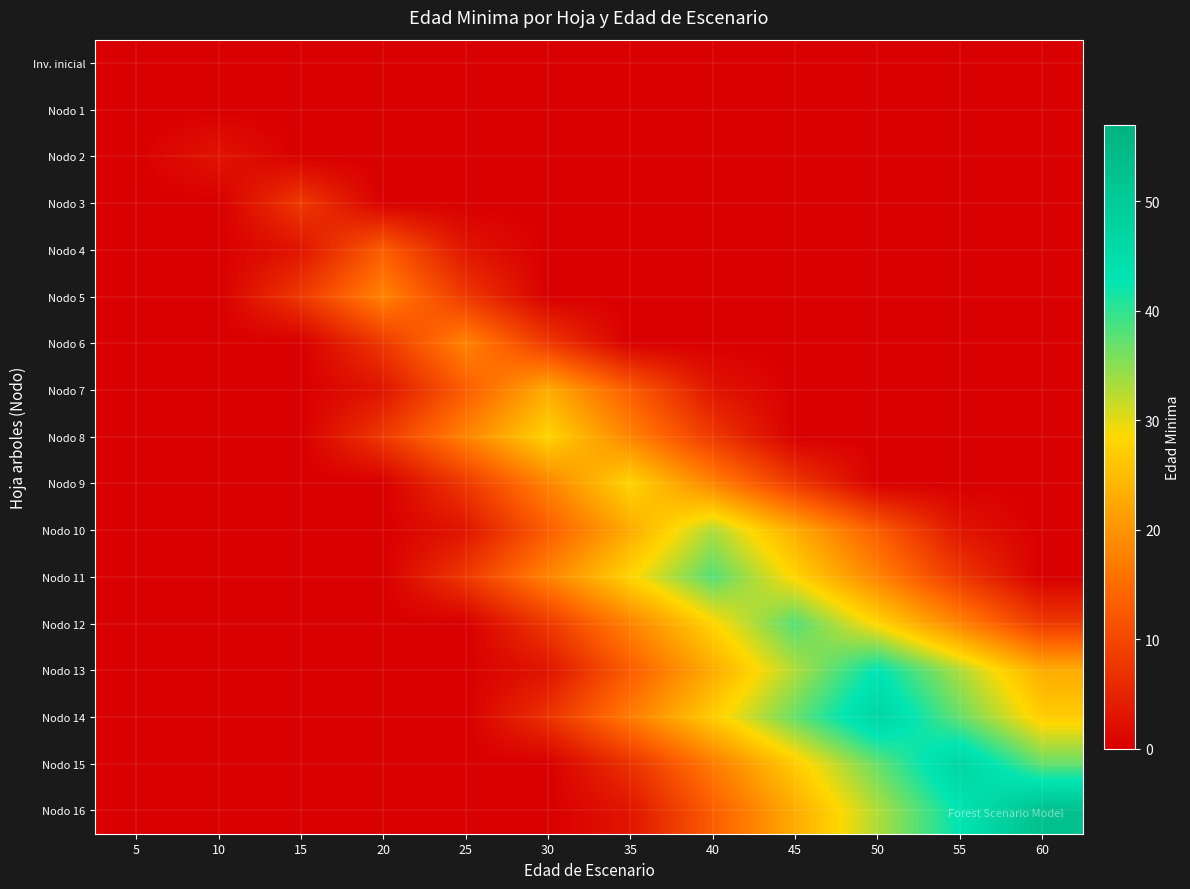

At which category is the sum across all series the highest?

50